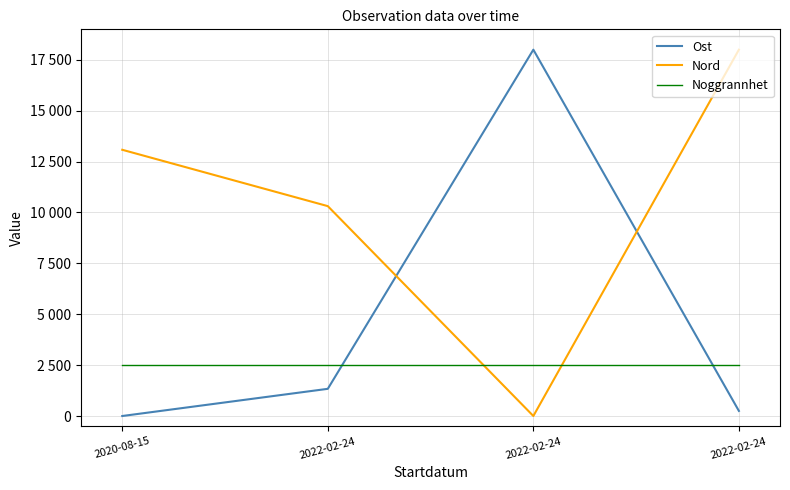

Which series has the largest total across all categories?

Nord